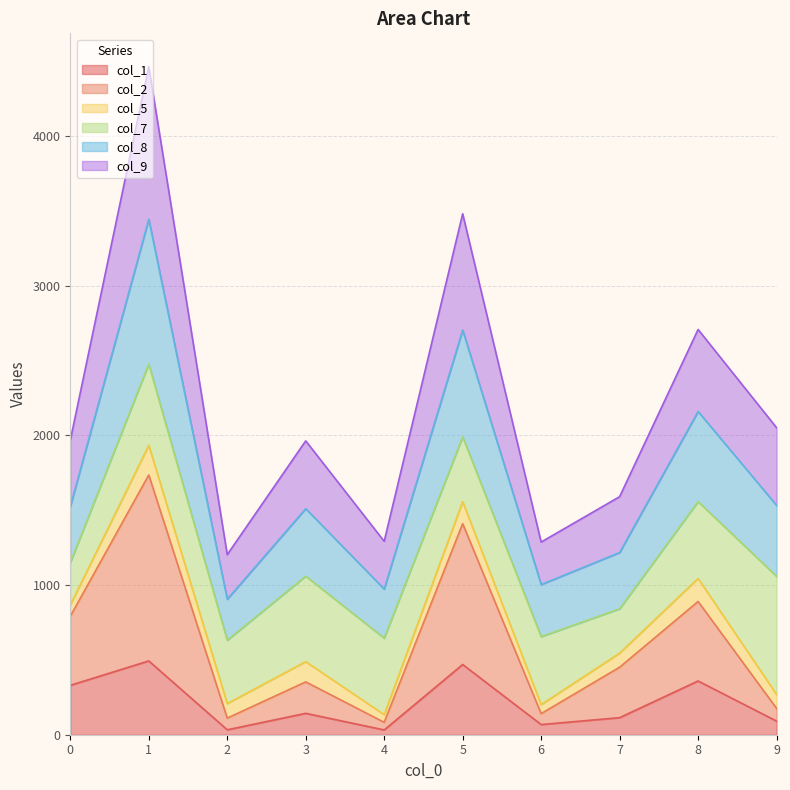

In col_9, how many points are higher than both neighbors (excluding endpoints)?

4